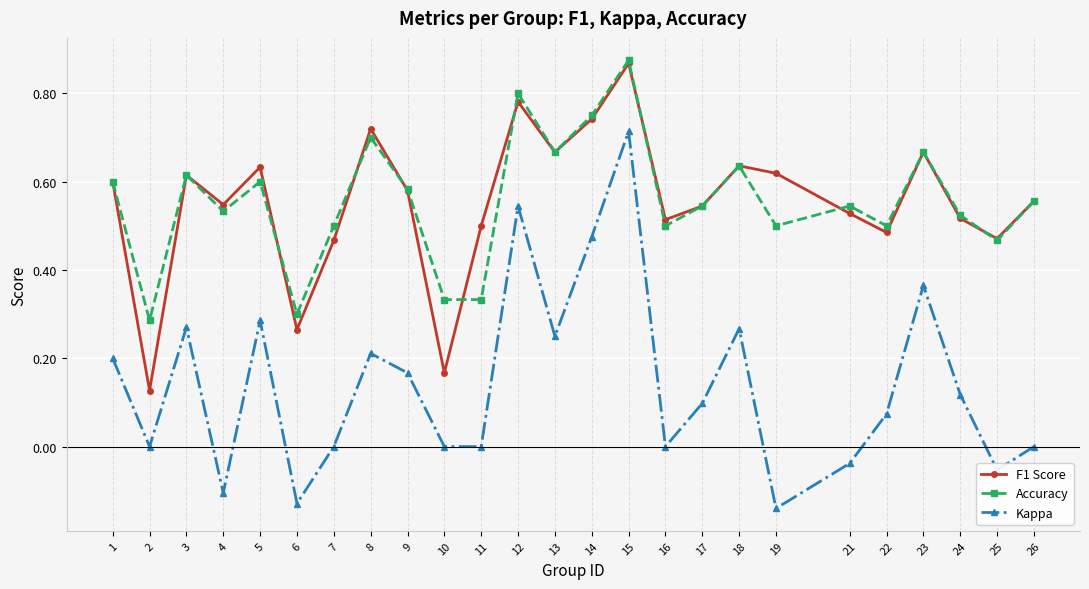

At which label does Kappa reach its peak?

15